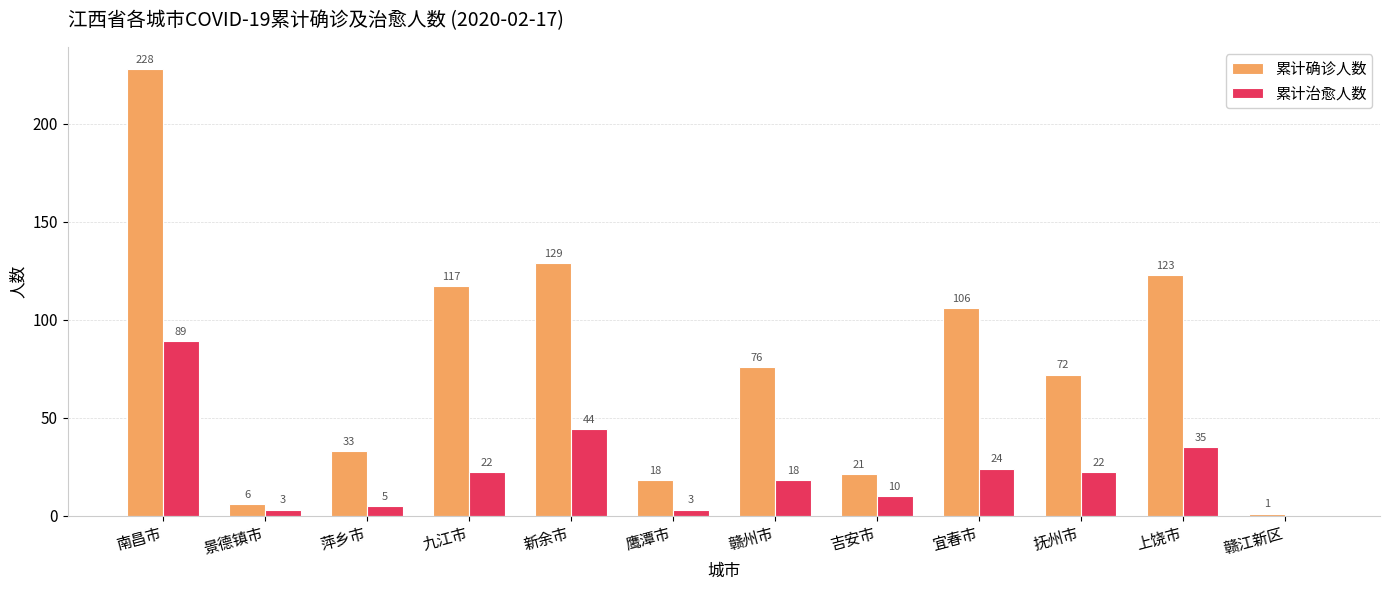

Does the chart contain stacked bars?

No